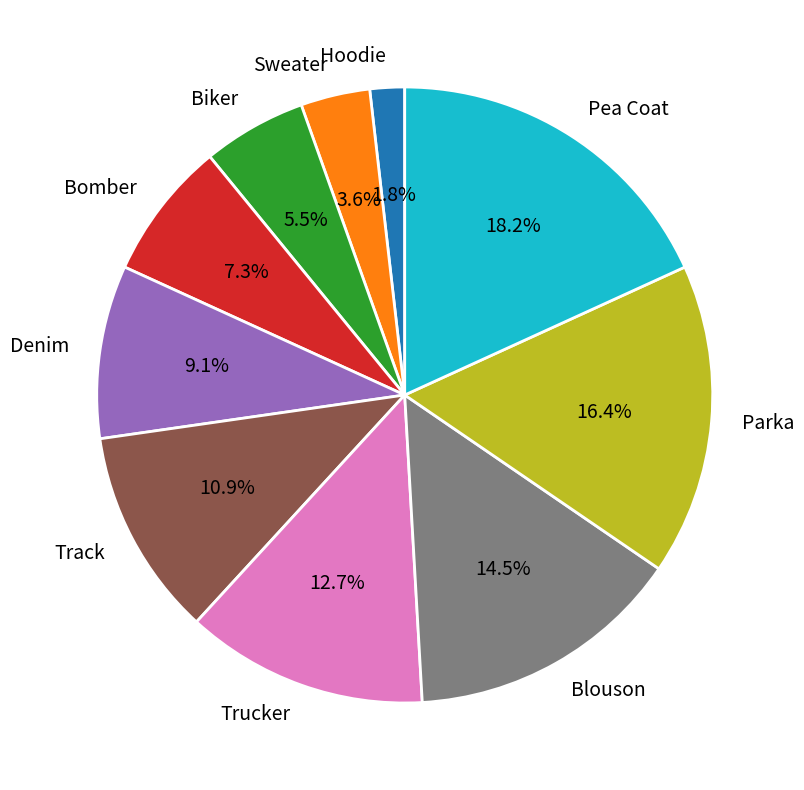

Is it true that Hoodie is 11% of the pie?

False